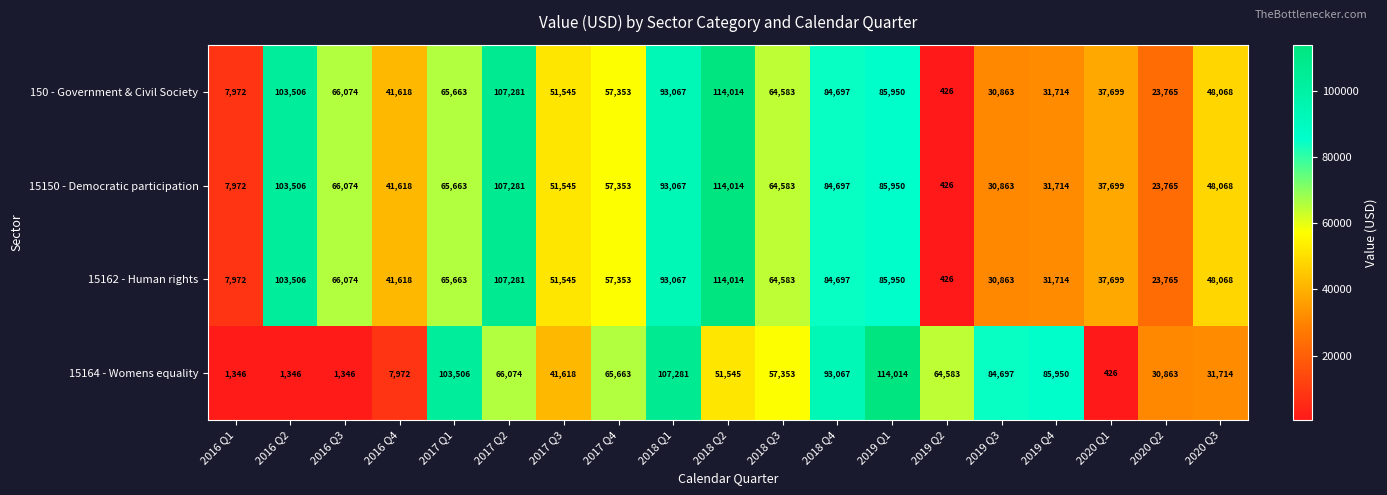

Read the 15164 - Womens equality value at 2016 Q4, to the nearest 50.

7950